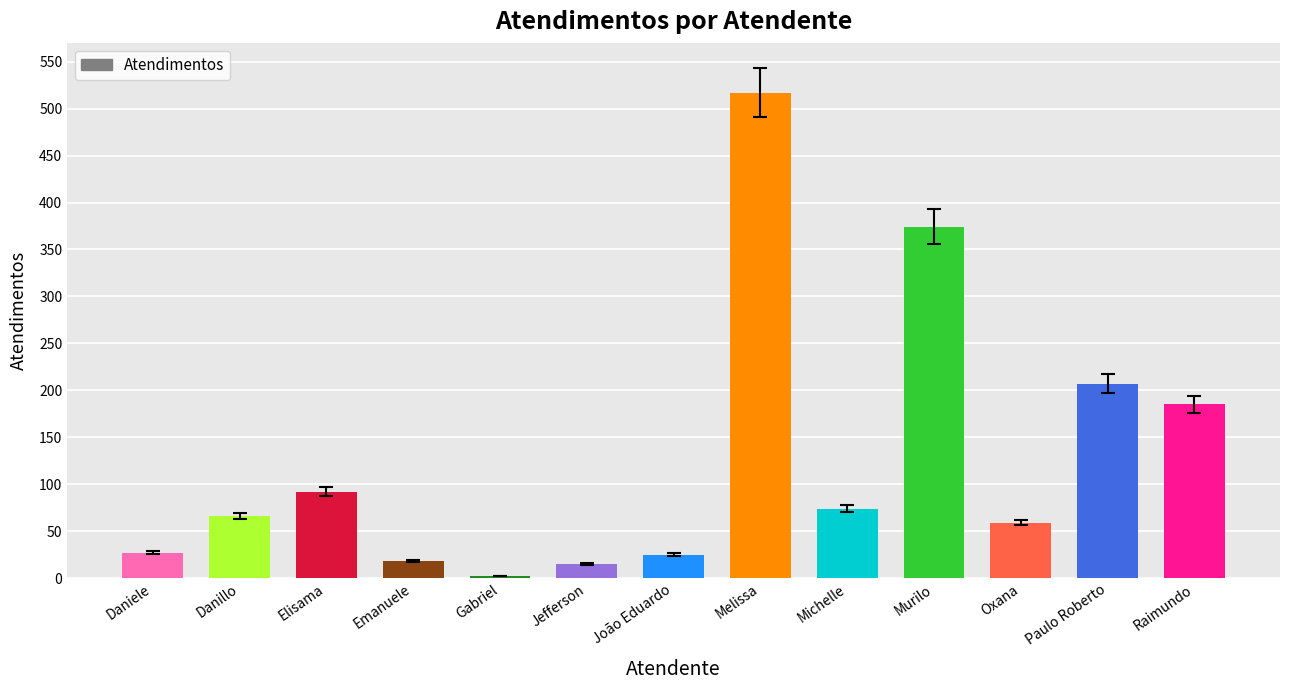

True or false: the data shows 517 at Melissa.

True